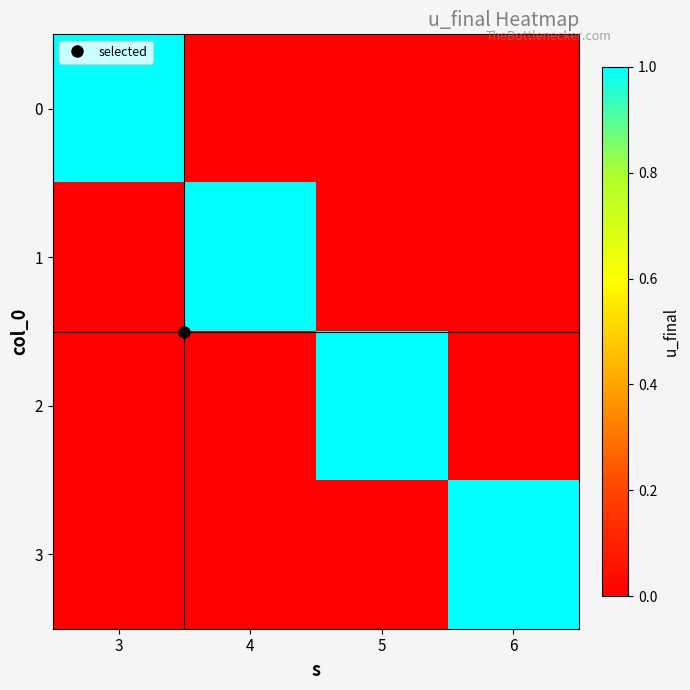

Reading left to right, extract all data points from this chart.

0: 3=1	4=0	5=0	6=0
1: 3=0	4=1	5=0	6=0
2: 3=0	4=0	5=1	6=0
3: 3=0	4=0	5=0	6=1